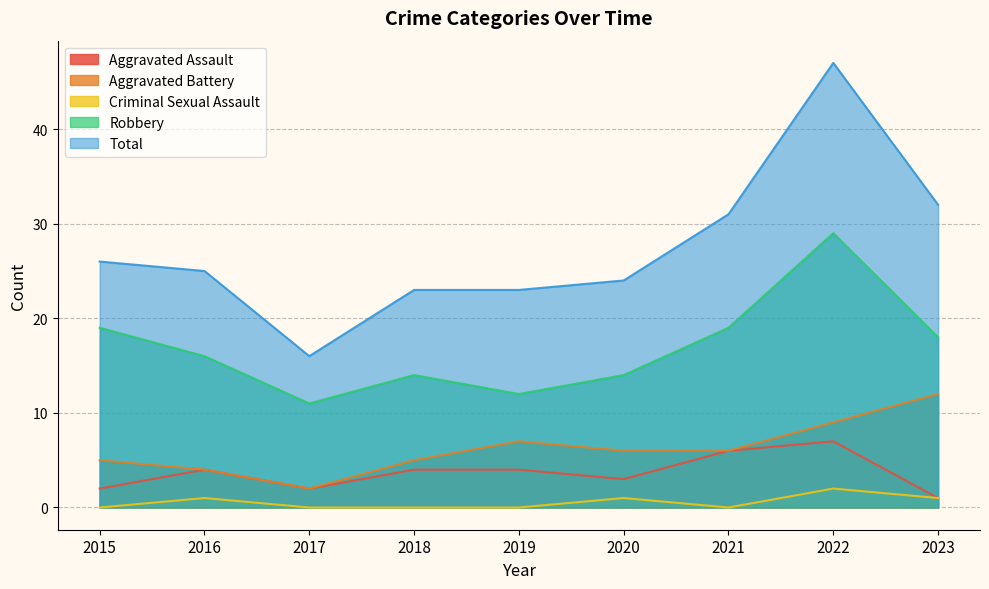

Reading left to right, extract all data points from this chart.

Aggravated Assault: 2015=2	2016=4	2017=2	2018=4	2019=4	2020=3	2021=6	2022=7	2023=1
Aggravated Battery: 2015=5	2016=4	2017=2	2018=5	2019=7	2020=6	2021=6	2022=9	2023=12
Criminal Sexual Assault: 2015=0	2016=1	2017=0	2018=0	2019=0	2020=1	2021=0	2022=2	2023=1
Robbery: 2015=19	2016=16	2017=11	2018=14	2019=12	2020=14	2021=19	2022=29	2023=18
Total: 2015=26	2016=25	2017=16	2018=23	2019=23	2020=24	2021=31	2022=47	2023=32